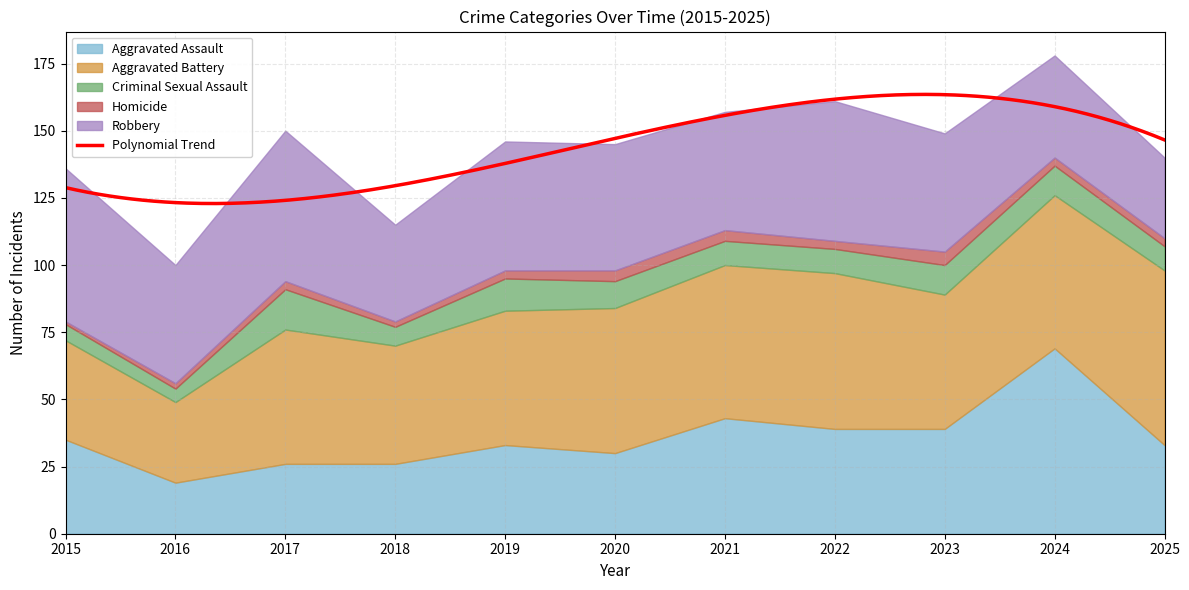

What is the value of the Criminal Sexual Assault point at the 9th from the left?

11